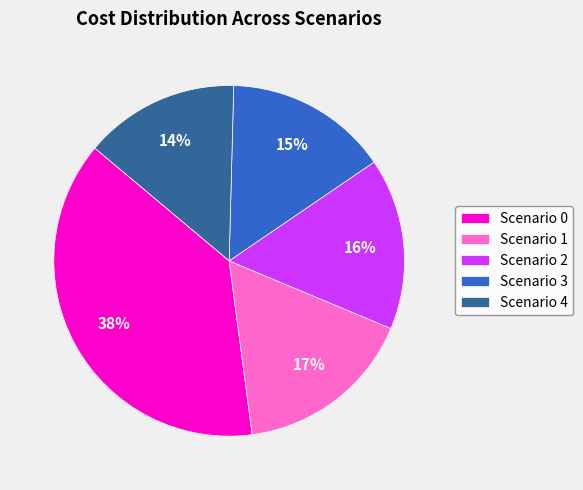

Between Scenario 4 and Scenario 2, which is larger?

Scenario 2